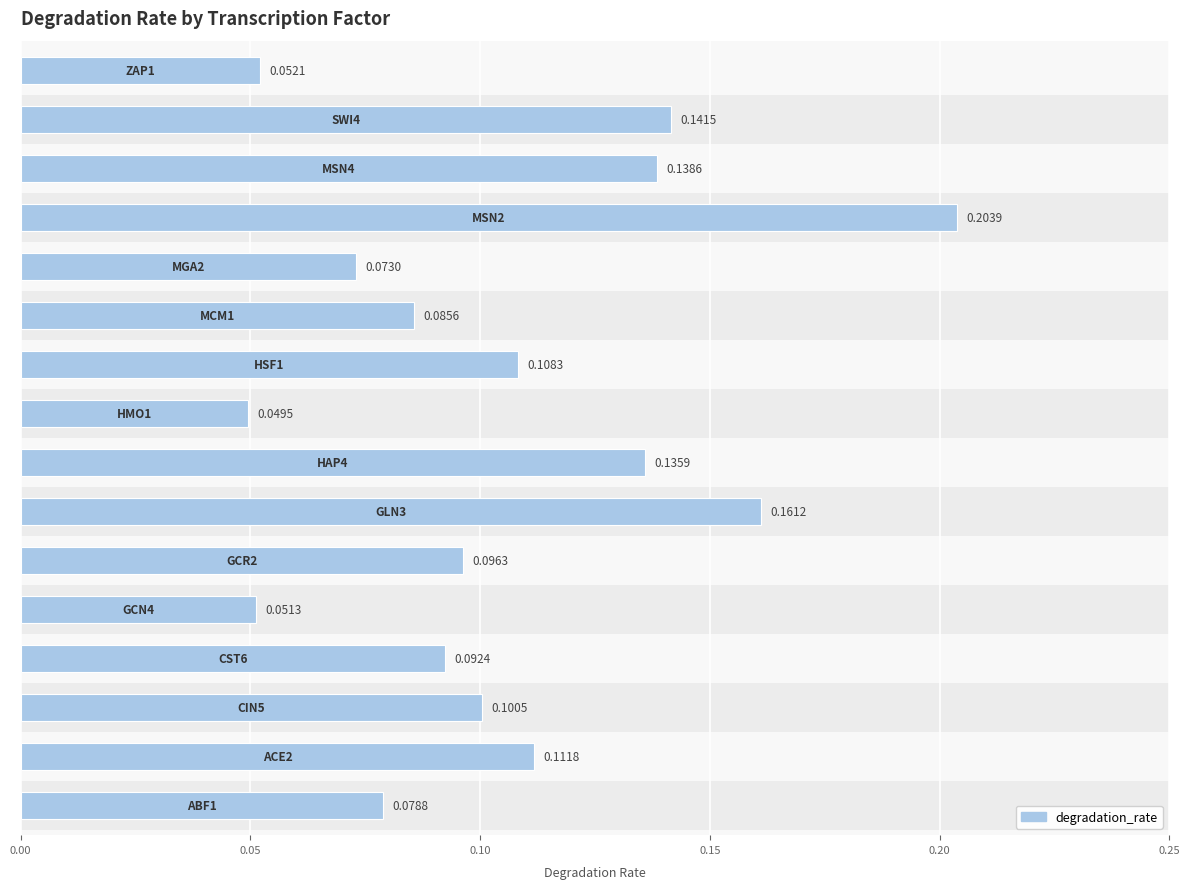

Does the chart contain stacked bars?

No